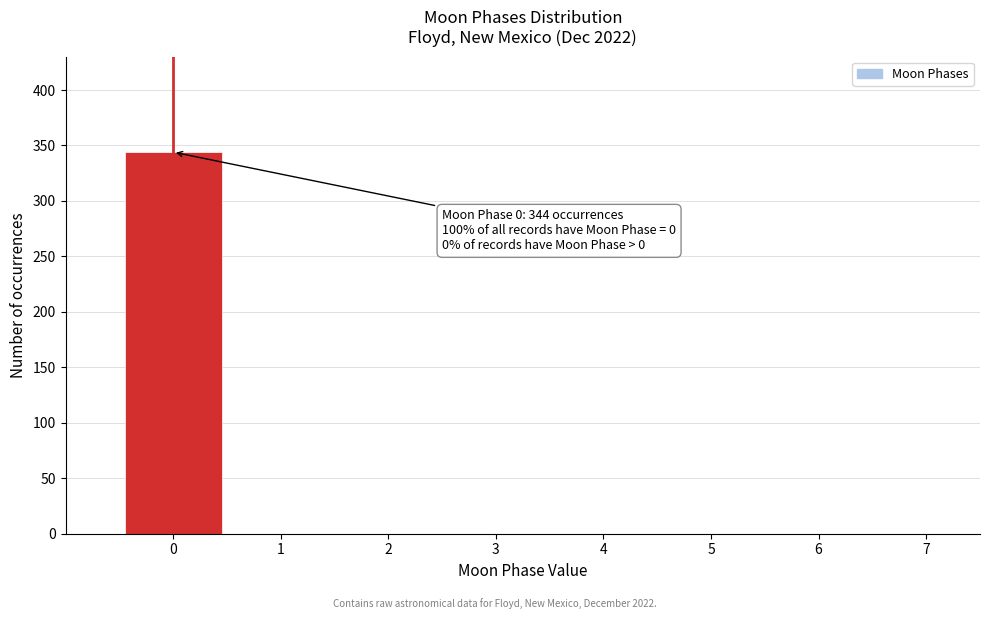

Which range on the x-axis has the tallest bar?

-0.5 to 0.5